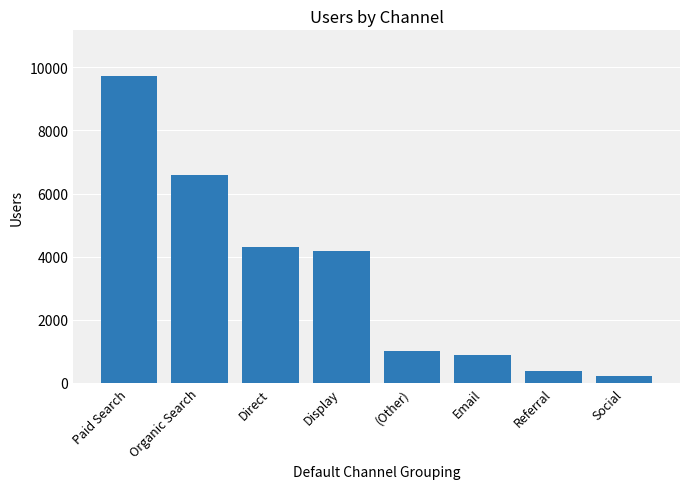

Which has a higher value, Organic Search or Paid Search?

Paid Search